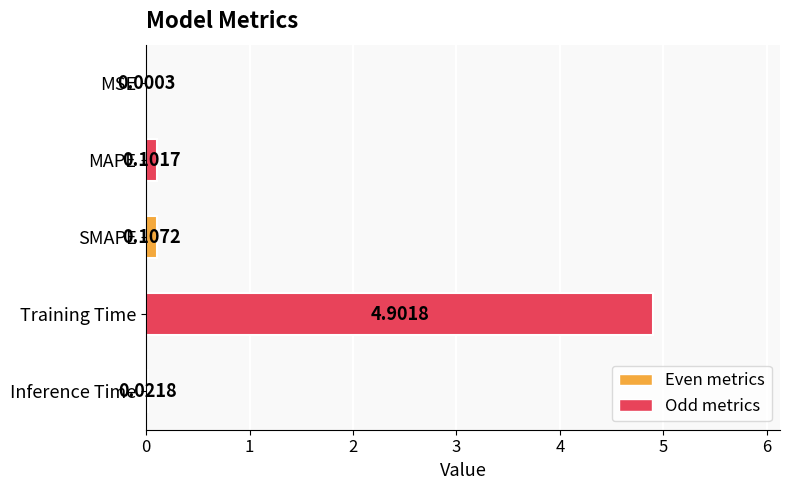

At which label is the value closest to 2?

SMAPE